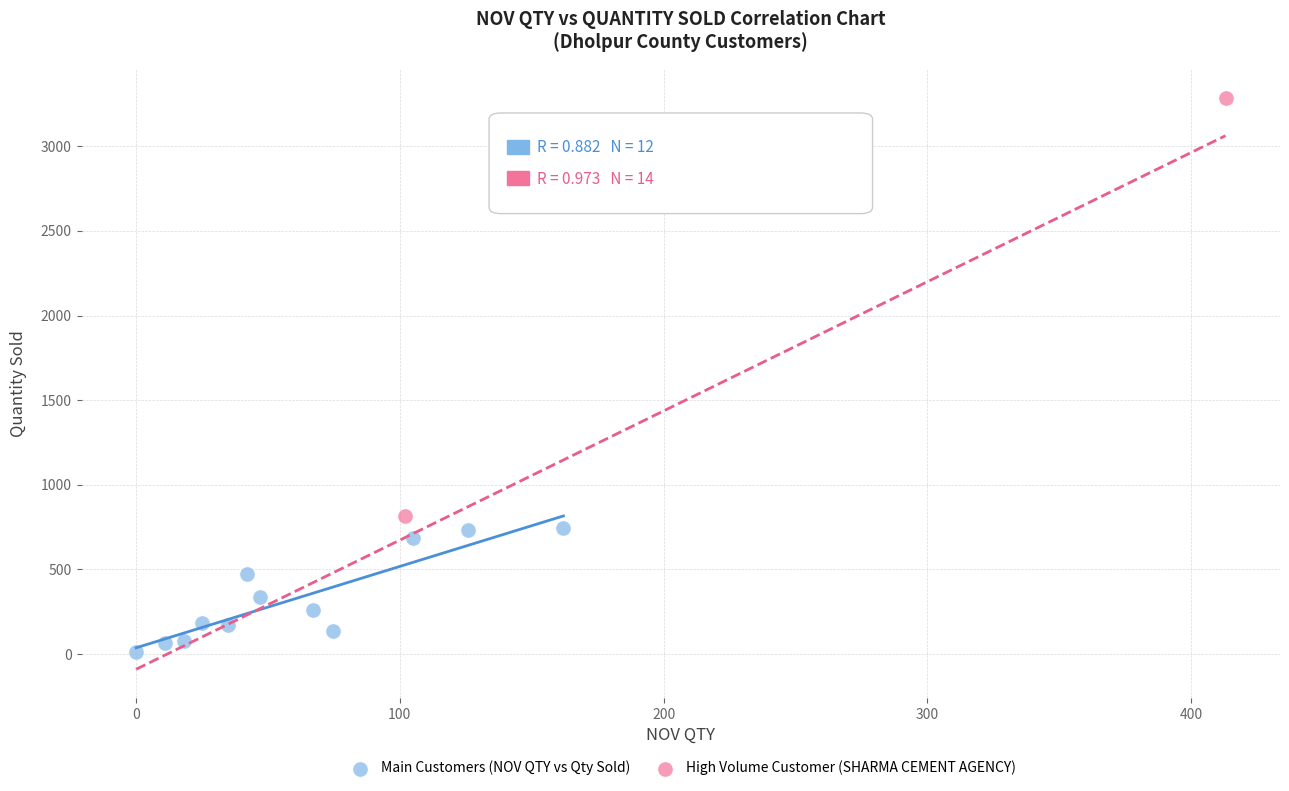

Which series reaches the minimum Y coordinate?

Main Customers (NOV QTY vs Qty Sold)